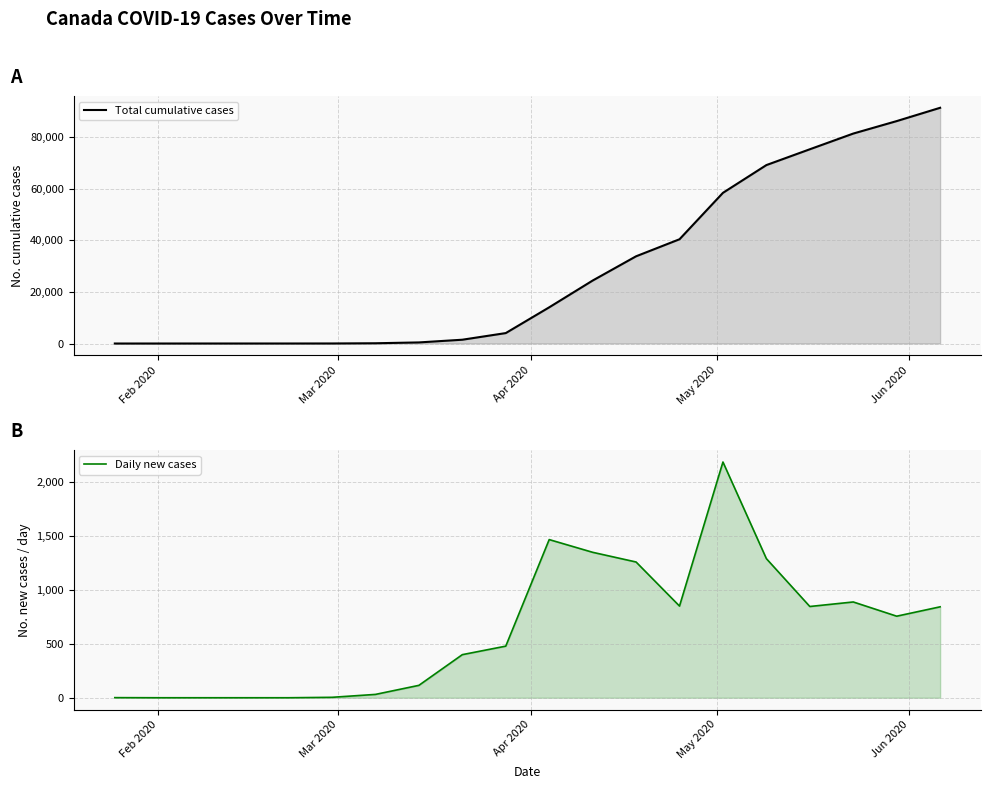

Rank the series by their maximum value, from lowest to highest.

Daily new cases, Total cumulative cases